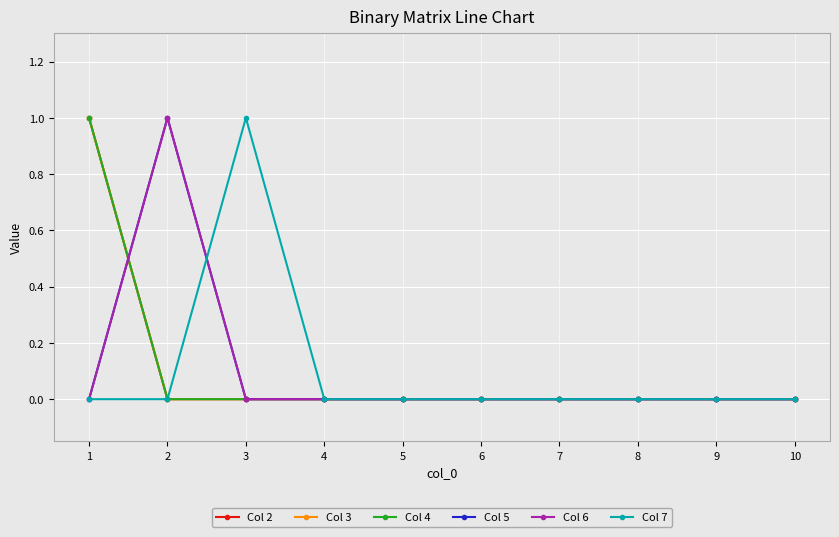

What is the difference between the highest and lowest values at 1?

1